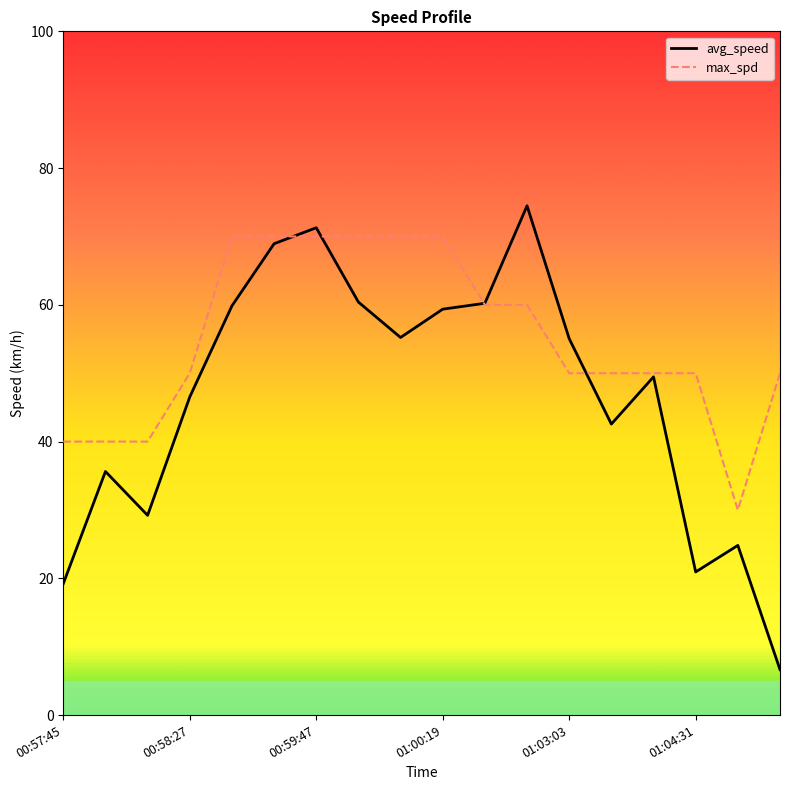

Which series has the largest total across all categories?

max_spd